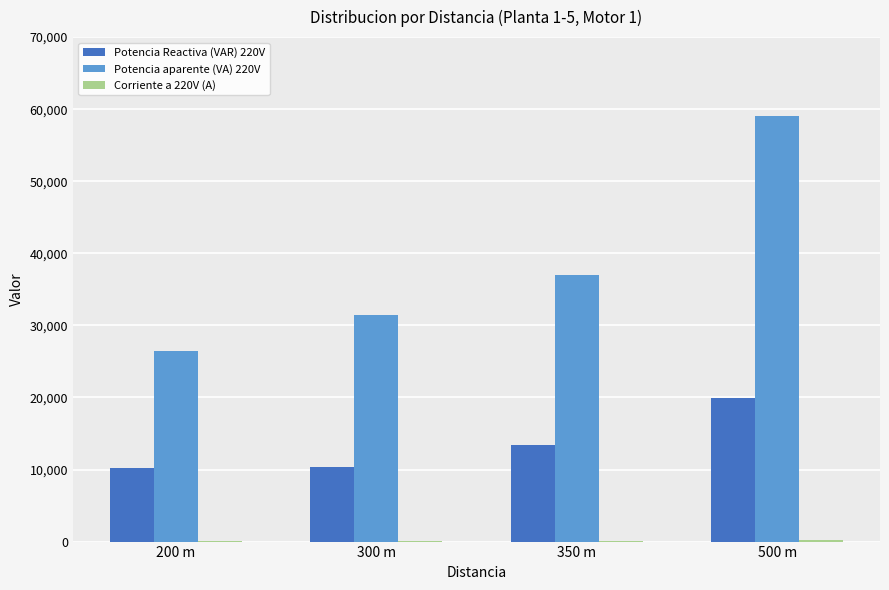

Which series has the largest total across all categories?

Potencia aparente (VA) 220V